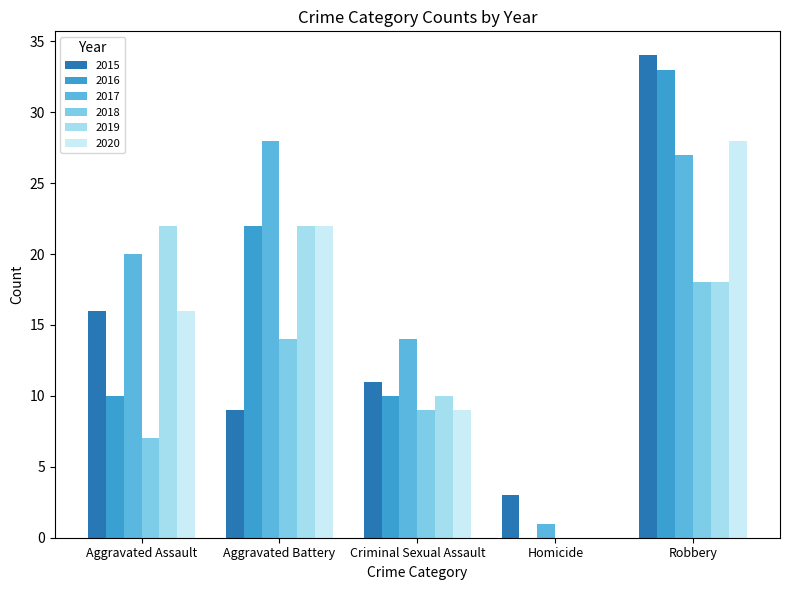

The 2020 series shows 9 at Criminal Sexual Assault. True or false?

True